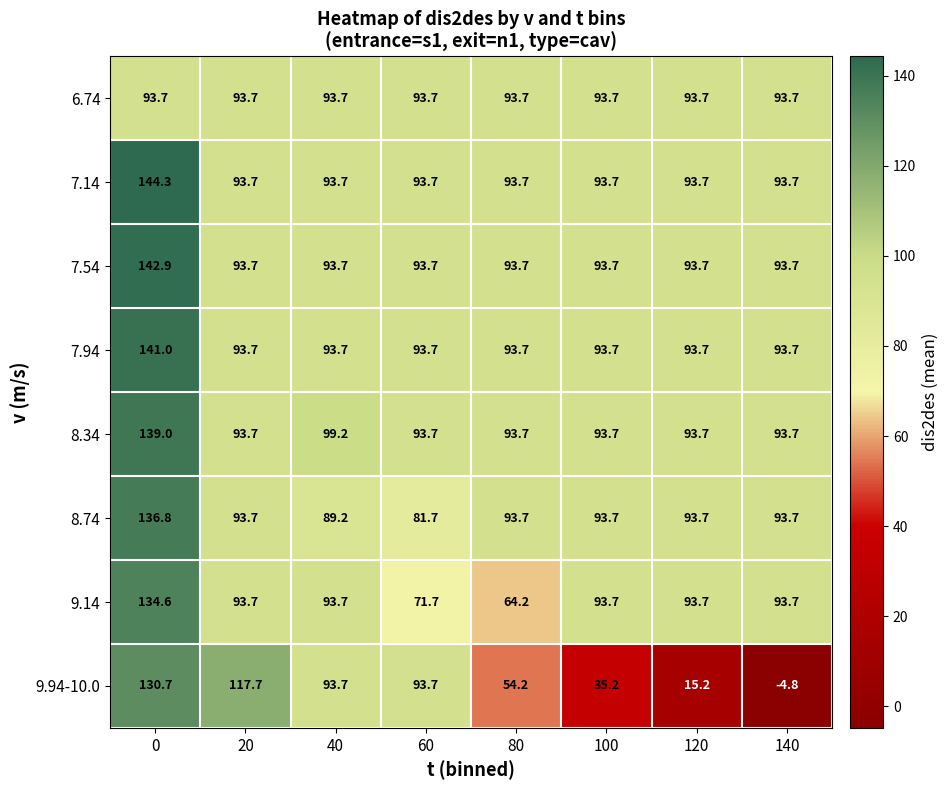

Which label corresponds to the smallest value in the chart?

140